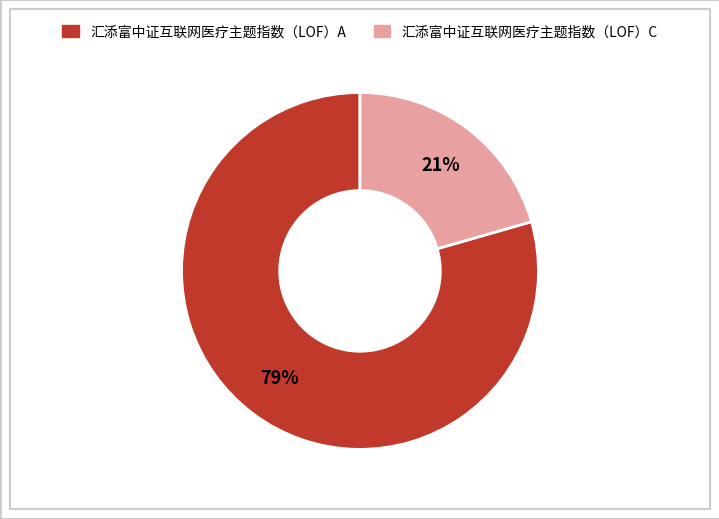

Which category has the biggest portion of the pie?

汇添富中证互联网医疗主题指数（LOF）A